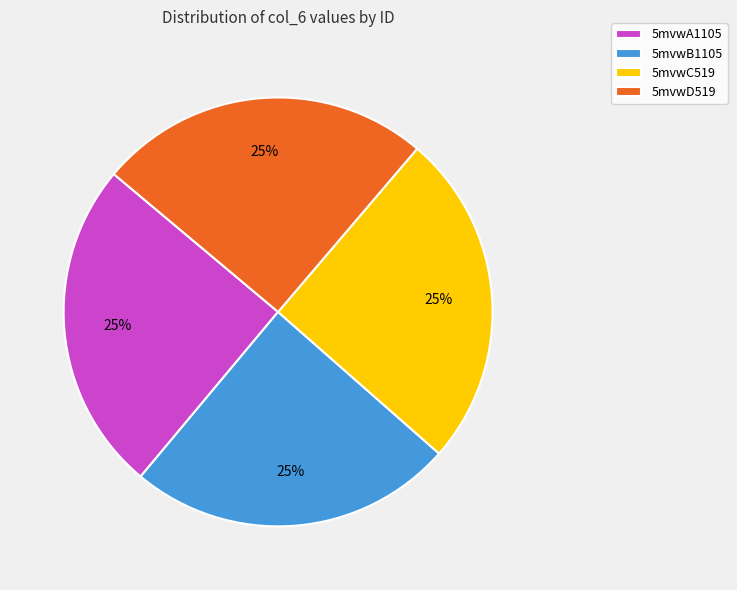

Count the number of slices in the pie.

4